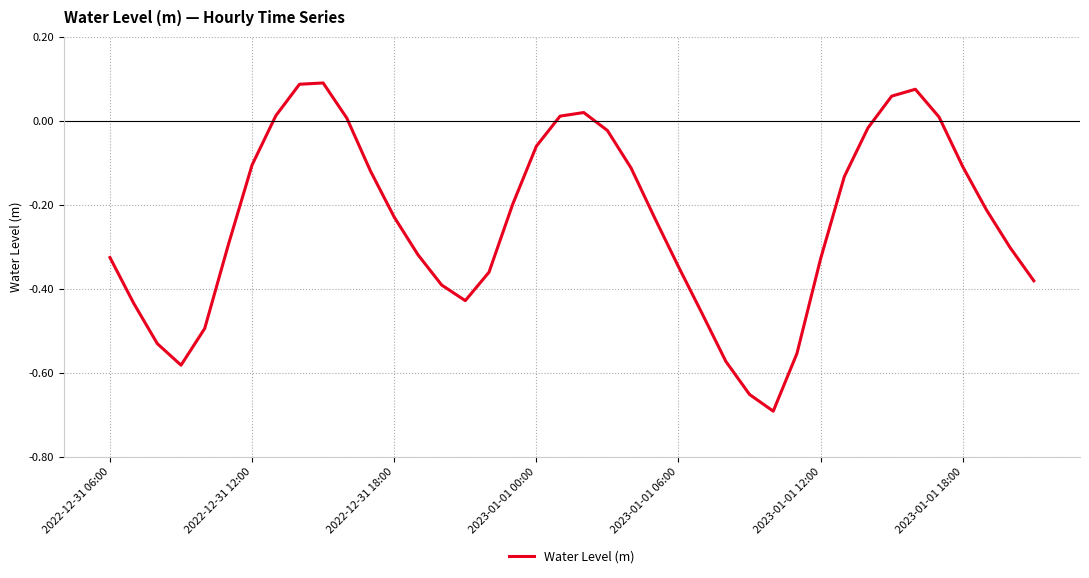

How many points are higher than both their immediate neighbors (excluding endpoints)?

3